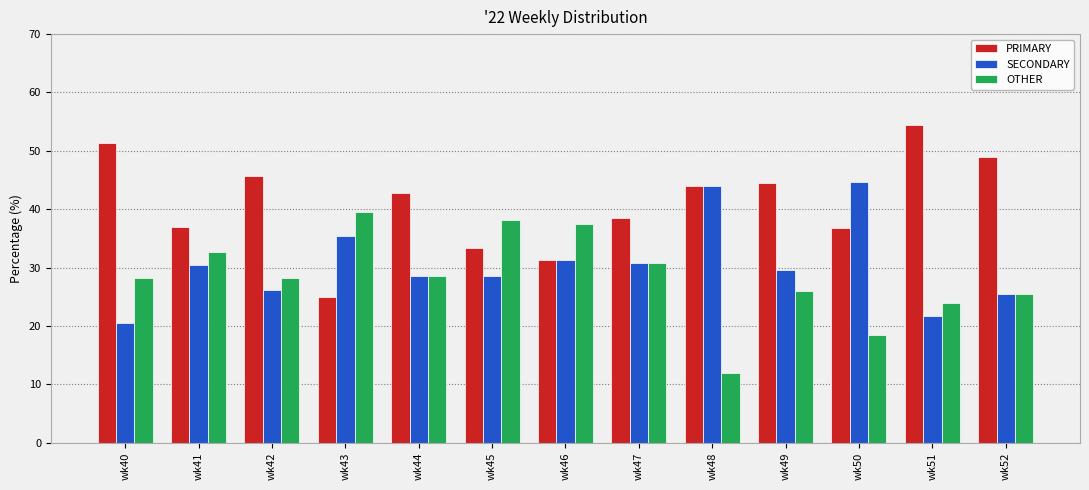

Is it true that OTHER equals 67.1 at wk43?

False